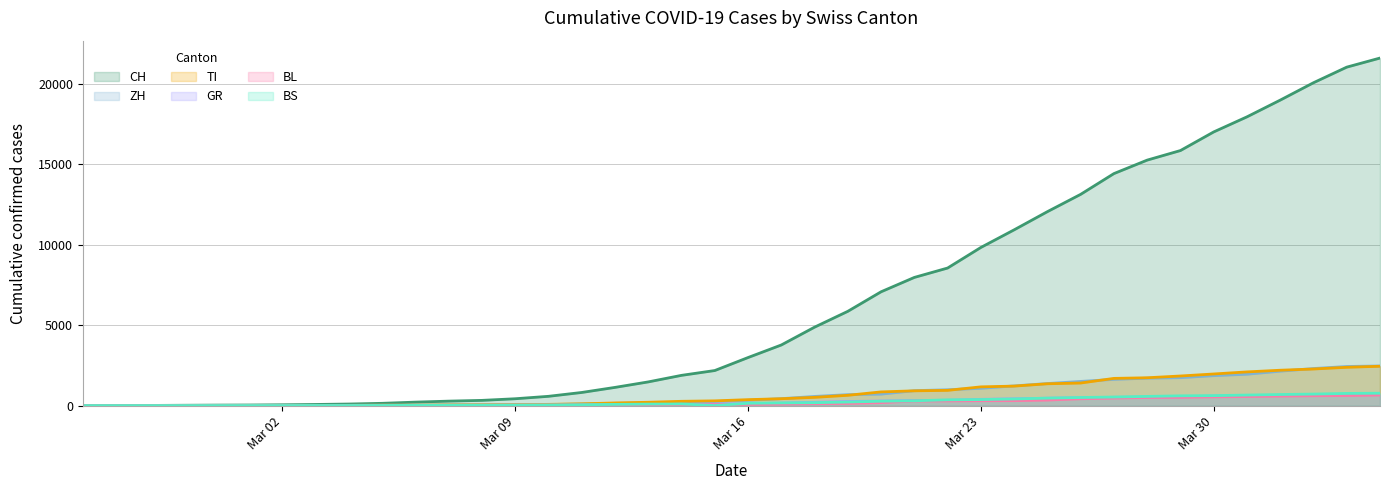

Does the chart have visible grid lines?

Yes